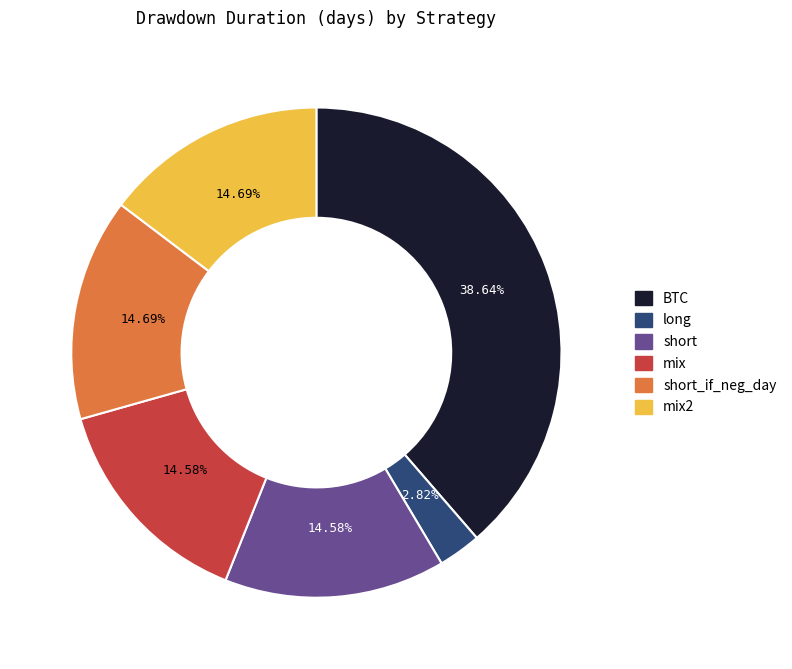

Is there any slice that represents more than half of the pie?

No